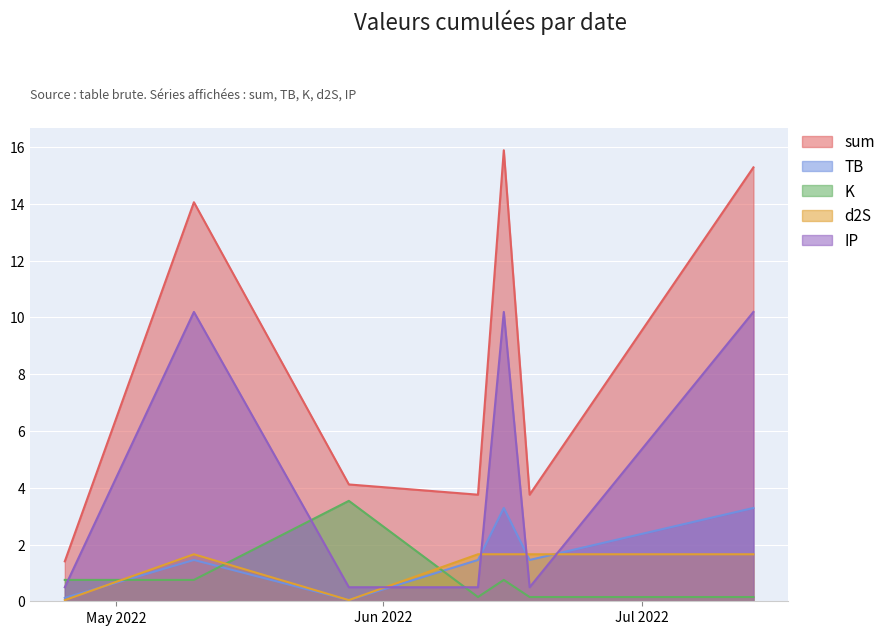

Is it true that sum equals 15.3 at 2022-07-14?

True